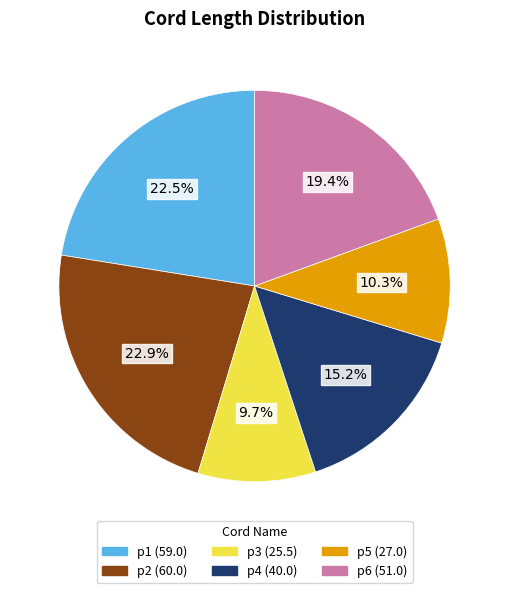

Is there a majority slice in this chart?

No